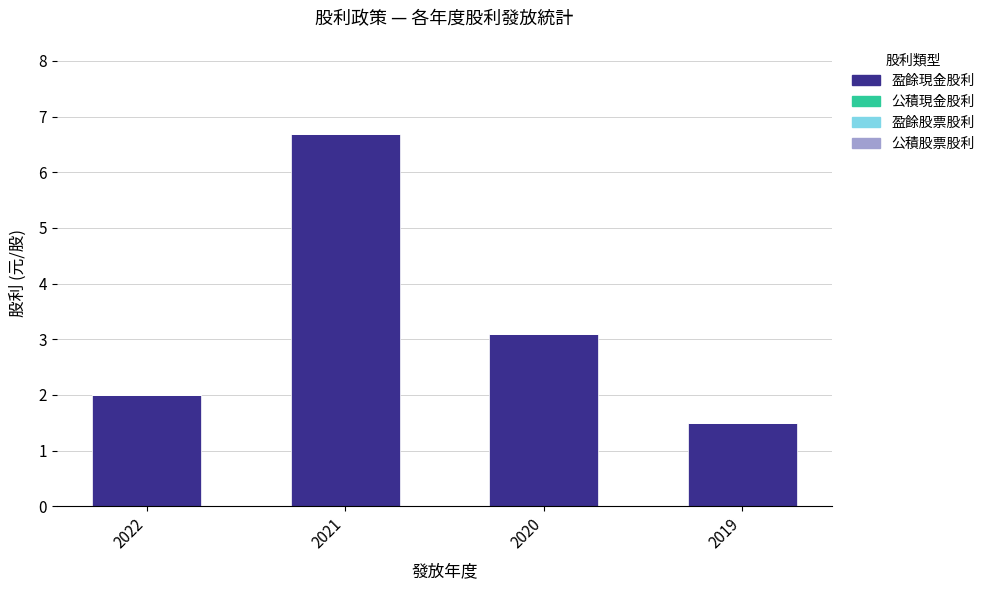

True or false: the data shows 6.7 at 2021.

True